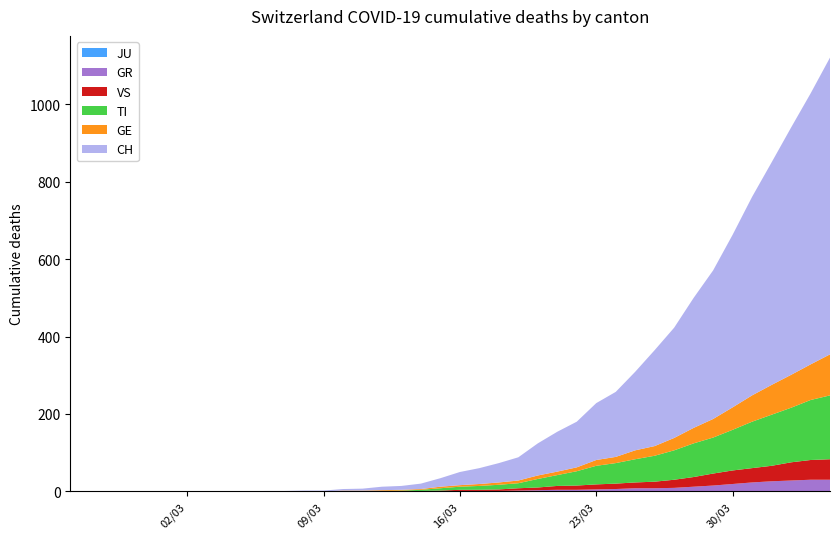

Reading right to left, list all the values displayed in this chart.

CH: 767	700	639	575	513	446	384	336	285	248	203	168	147	118	103	83	60	50	41	34	22	14	10	9	5	4	2	2	1	1	0	0	0	0	0	0	0	0	0	0
GE: 106	92	85	77	68	58	48	40	32	25	23	16	15	10	9	9	7	6	5	4	4	2	2	2	1	1	0	0	0	0	0	0	0	0	0	0	0	0	0	0
TI: 165	155	141	132	120	105	93	87	76	67	60	53	48	37	28	22	13	12	10	8	6	3	1	1	1	1	0	0	0	0	0	0	0	0	0	0	0	0	0	0
VS: 53	51	47	40	37	35	31	25	21	17	15	14	13	11	10	7	6	4	3	3	2	1	1	0	0	0	0	0	0	0	0	0	0	0	0	0	0	0	0	0
GR: 30	30	28	26	23	19	15	12	9	8	8	6	5	4	4	3	2	1	1	1	0	0	0	0	0	0	0	0	0	0	0	0	0	0	0	0	0	0	0	0
JU: 0	0	0	0	0	0	0	0	0	0	0	0	0	0	0	0	0	0	0	0	0	0	0	0	0	0	0	0	0	0	0	0	0	0	0	0	0	0	0	0